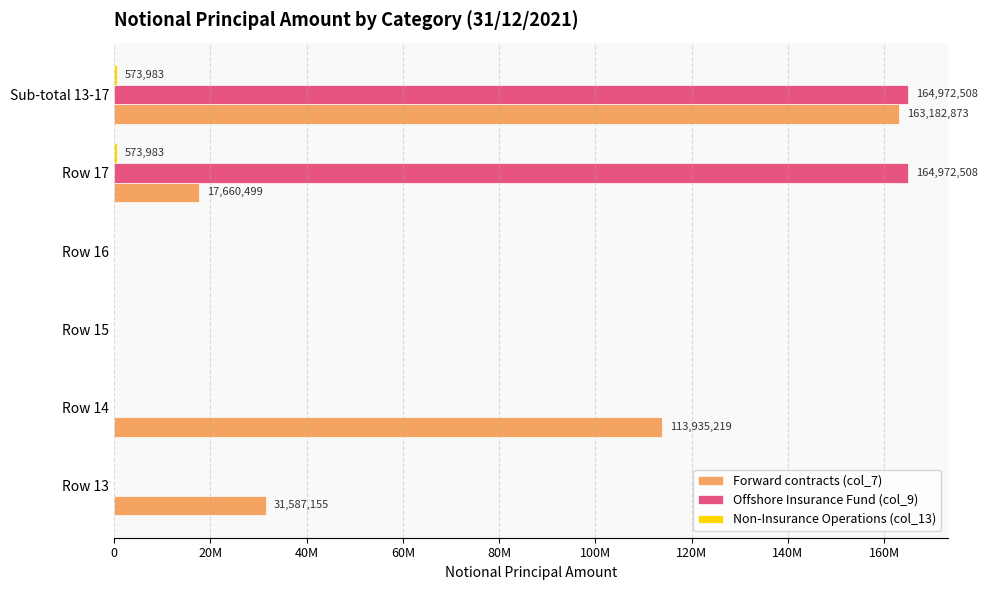

What is the difference between the maximum and second lowest values in the Offshore Insurance Fund (col_9) series?

164972508